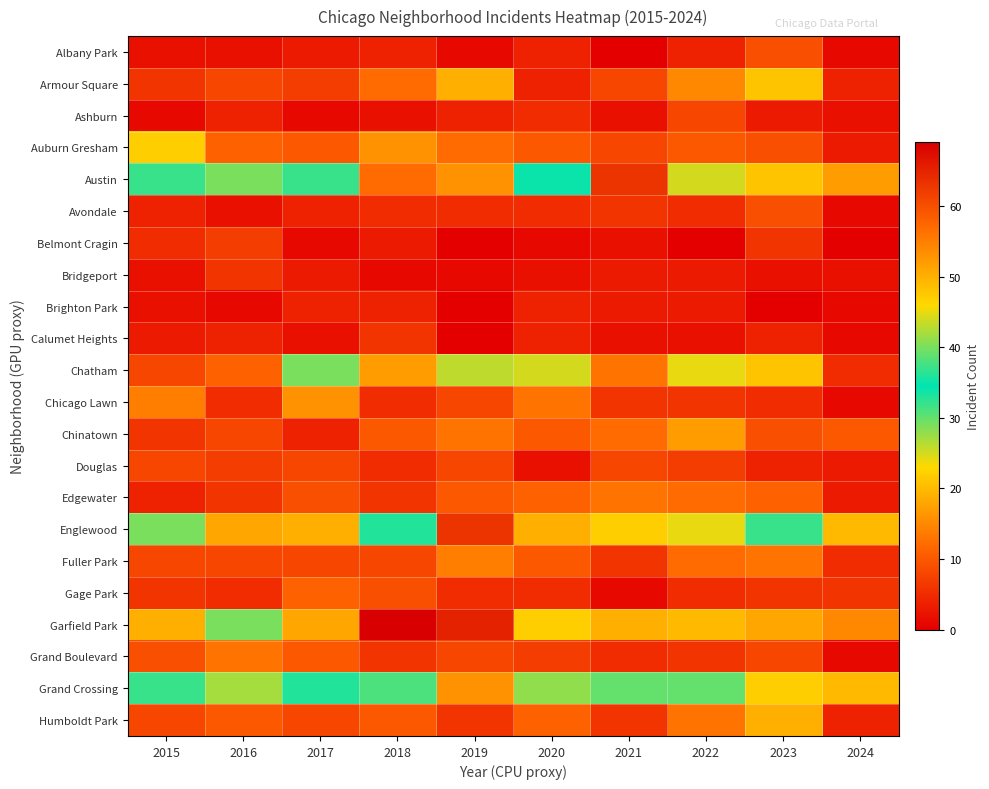

Rank the series by their maximum value, from highest to lowest.

Garfield Park, Austin, Englewood, Grand Crossing, Chatham, Auburn Gresham, Armour Square, Humboldt Park, Chinatown, Chicago Lawn, Fuller Park, Edgewater, Grand Boulevard, Gage Park, Albany Park, Avondale, Ashburn, Douglas, Belmont Cragin, Bridgeport, Calumet Heights, Brighton Park